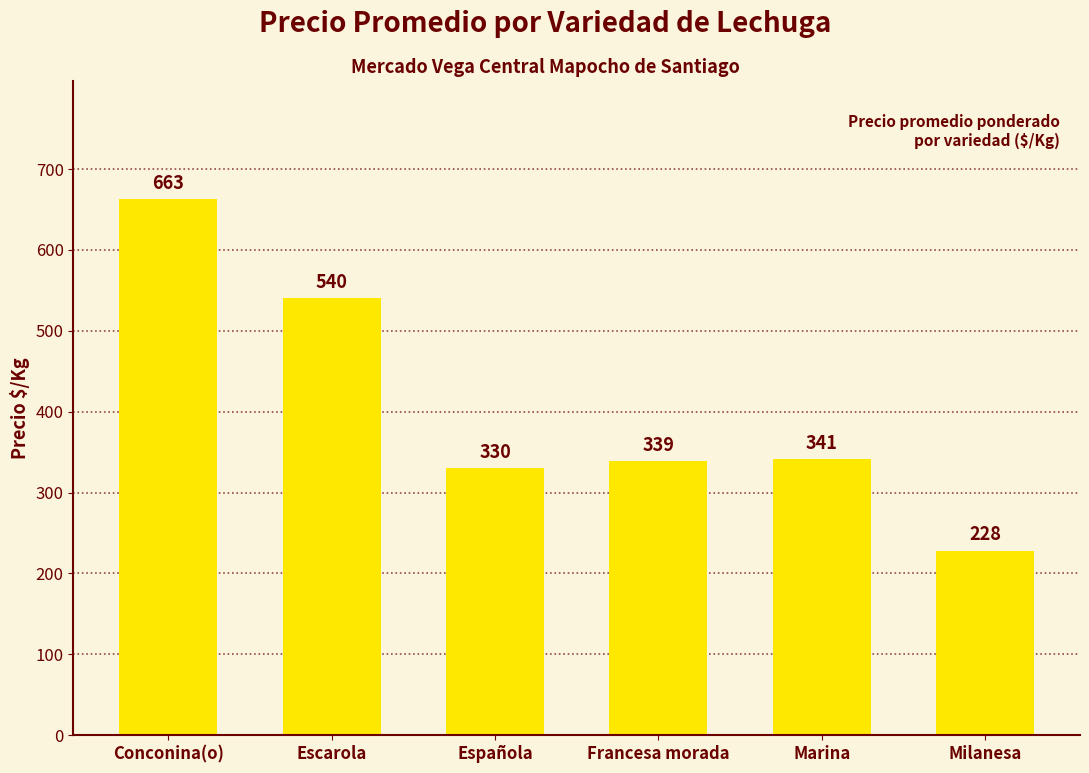

Between Española and Marina, which is larger?

Marina